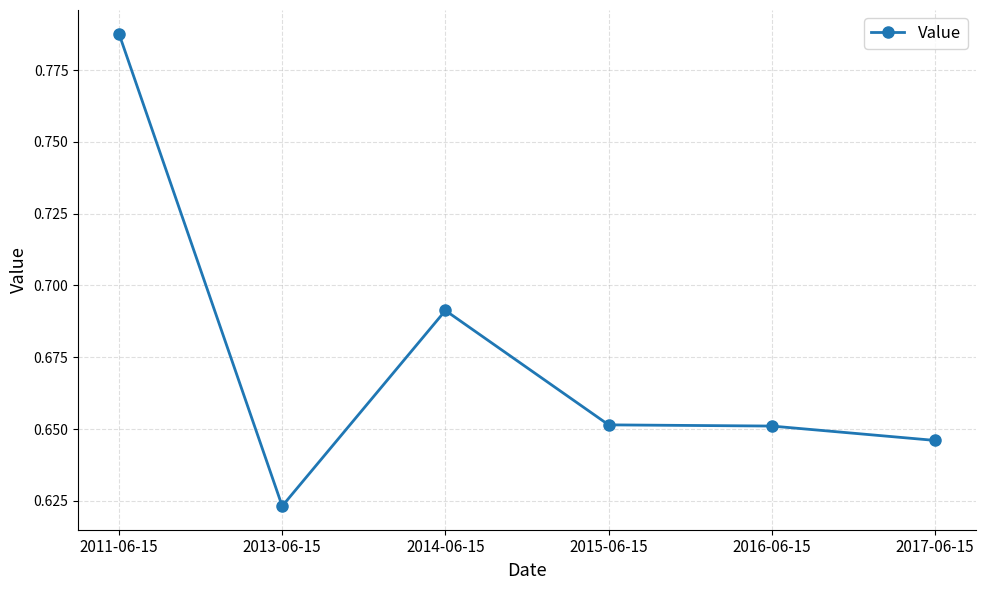

Which label corresponds to the smallest value in the chart?

2013-06-15